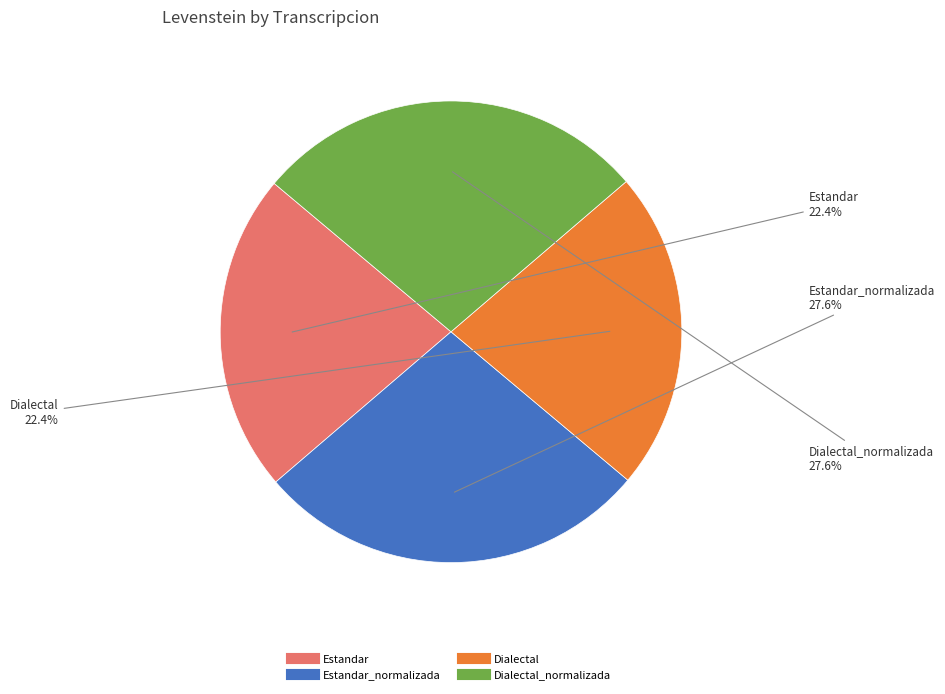

Is there any slice that represents more than half of the pie?

No